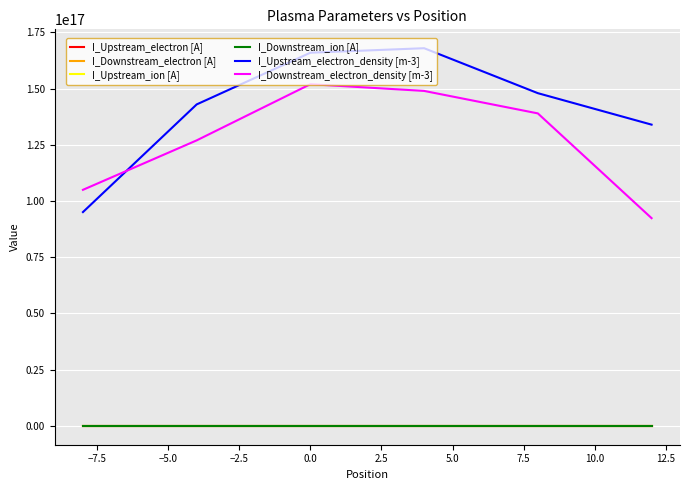

How many values in the I_Downstream_electron_density [m-3] series exceed 139000000000000000?

2